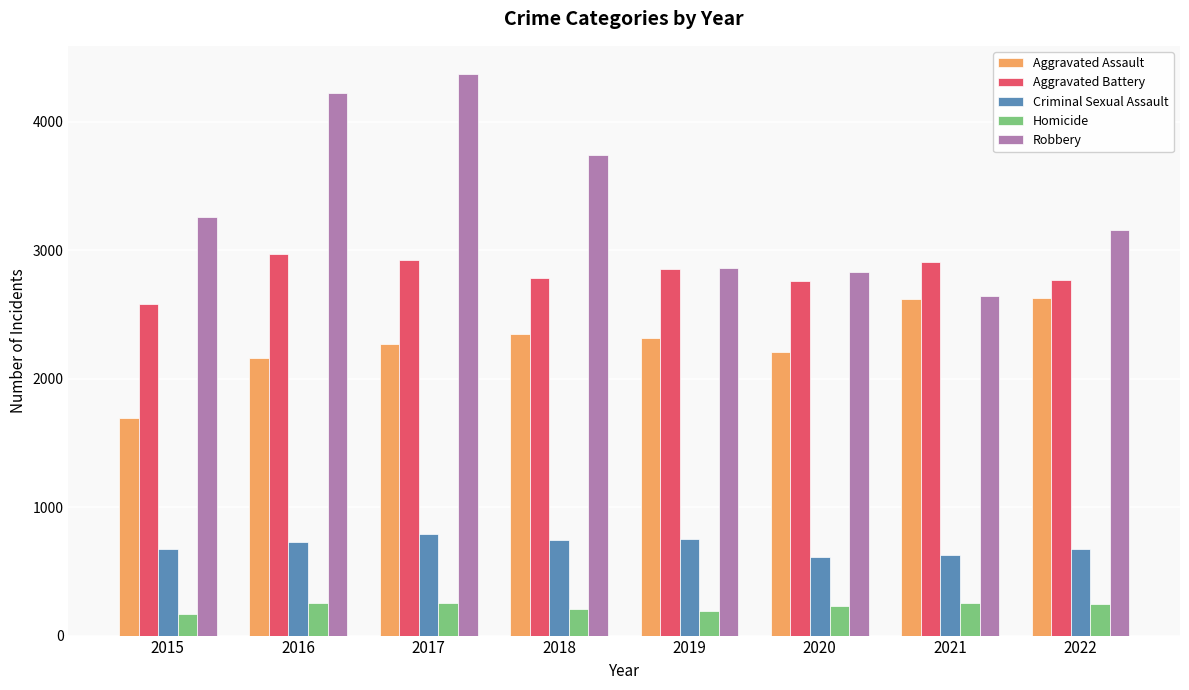

What is the spread (max minus min) of values at 2017?

4122